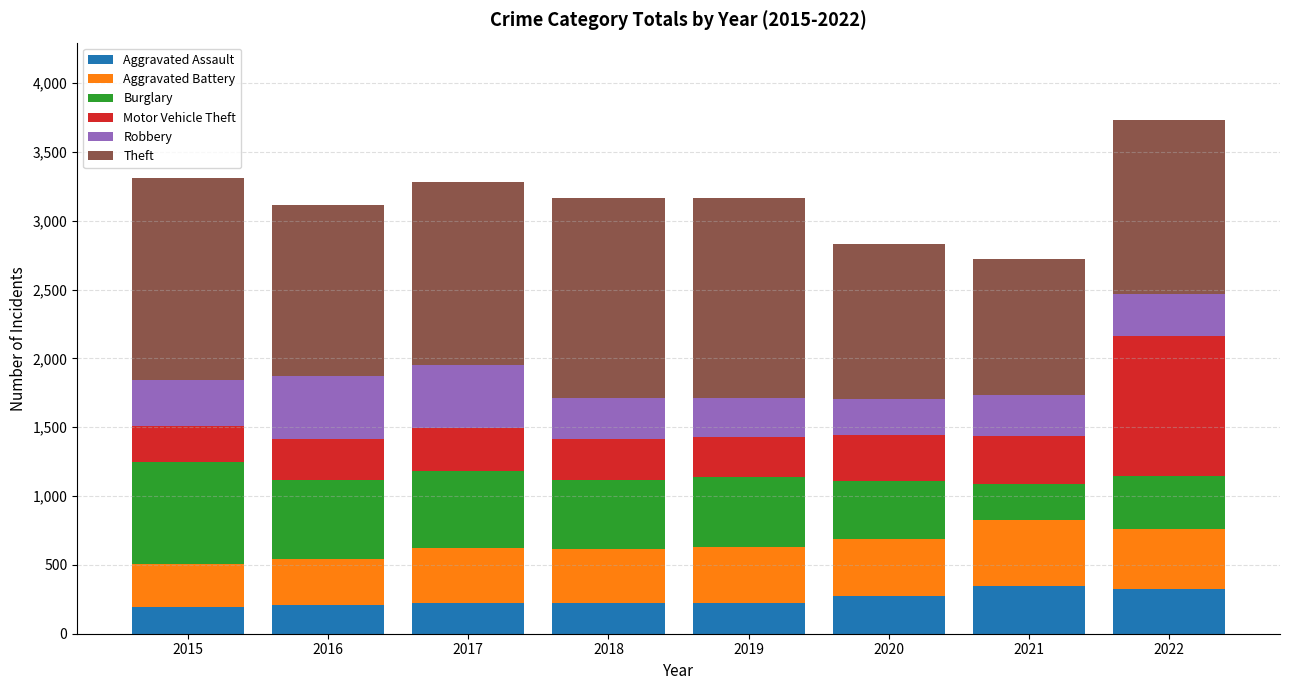

What is the total value across all series at 2015?

3310